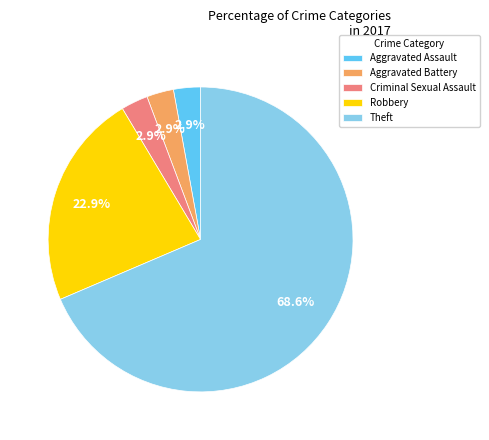

How much of the chart is everything except Criminal Sexual Assault?

97.1%